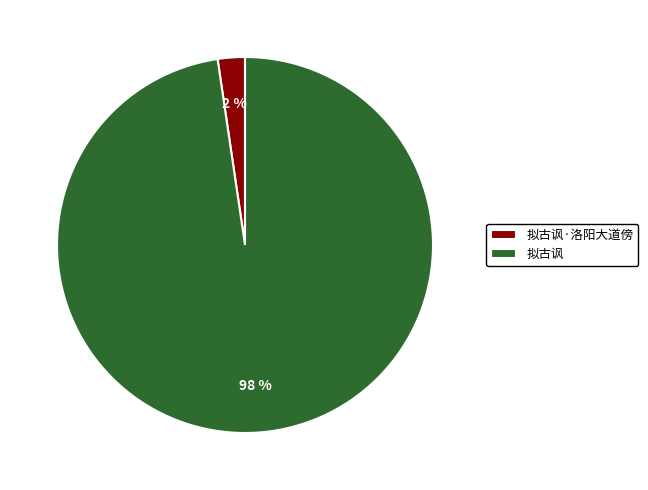

Which category has the biggest portion of the pie?

拟古讽